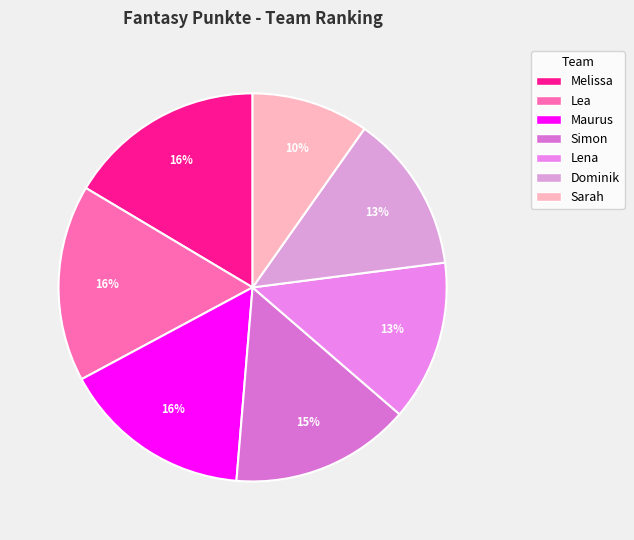

What portion of the pie excludes Melissa?

83.6%